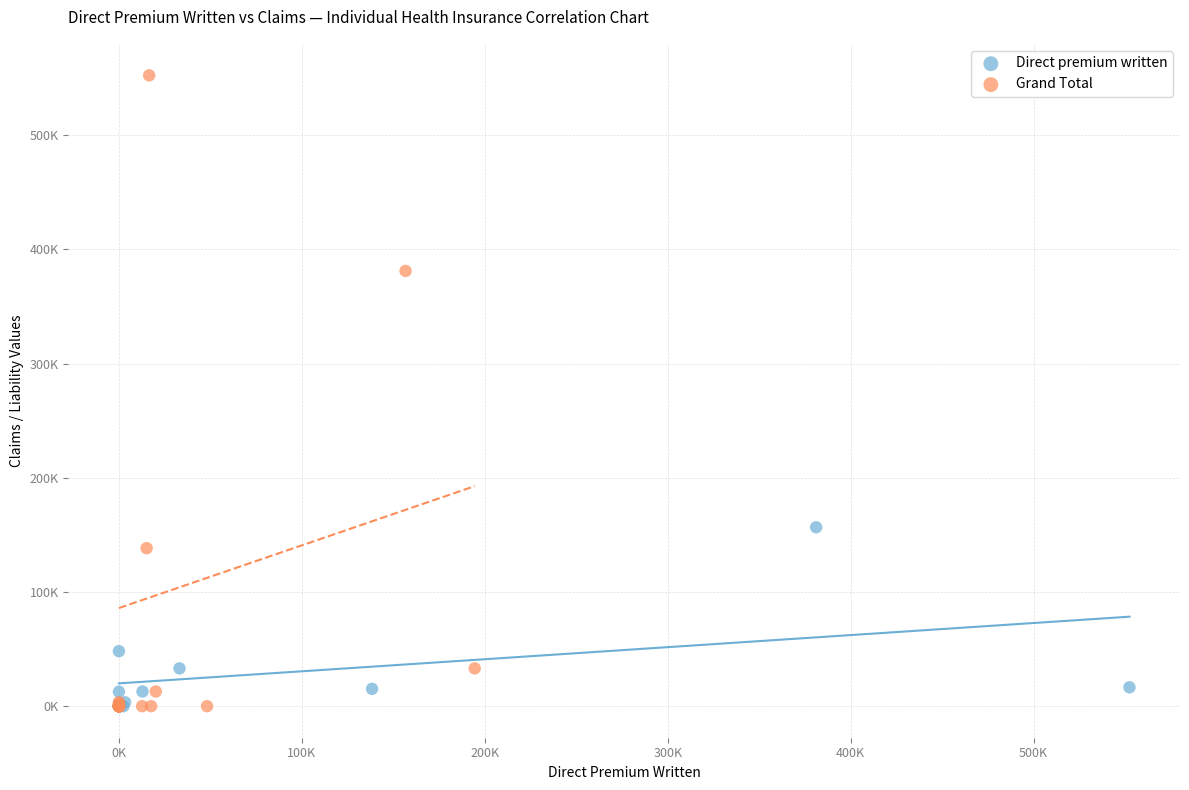

Which series contains the highest Y value?

Grand Total